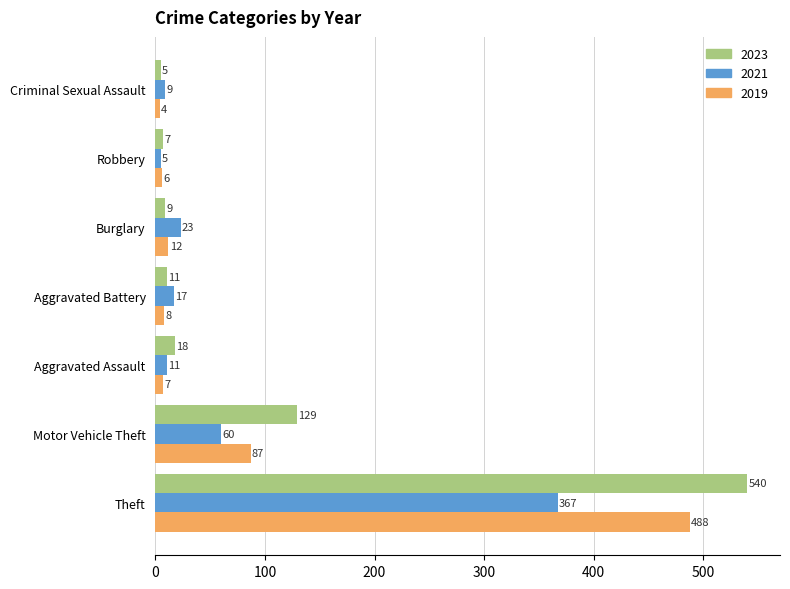

What is the difference between the highest and lowest values at Aggravated Assault?

11